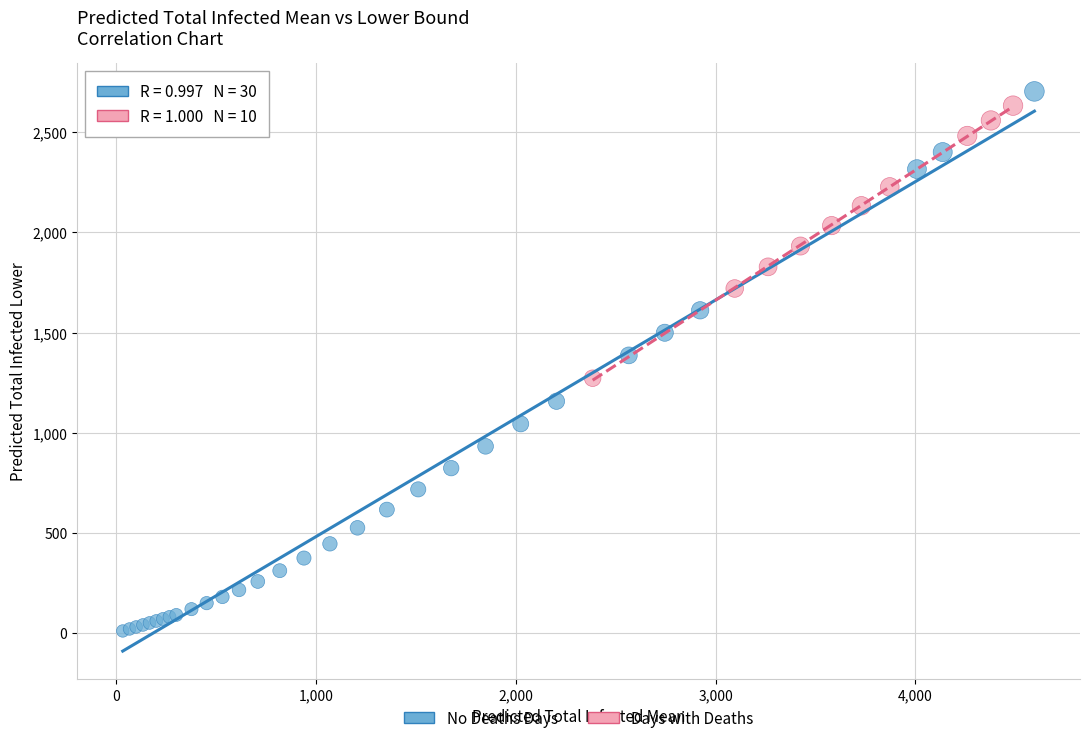

Which series contains the lowest Y value?

No Deaths Days